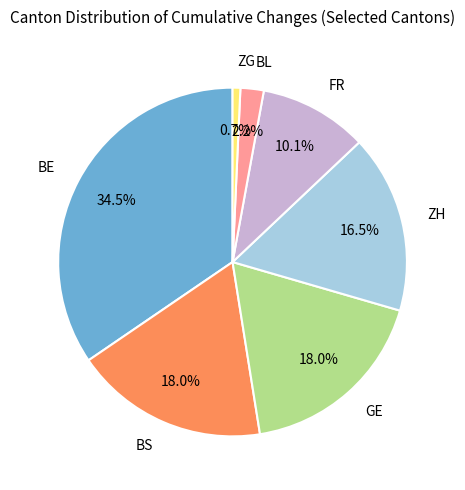

Which category has the biggest portion of the pie?

BE